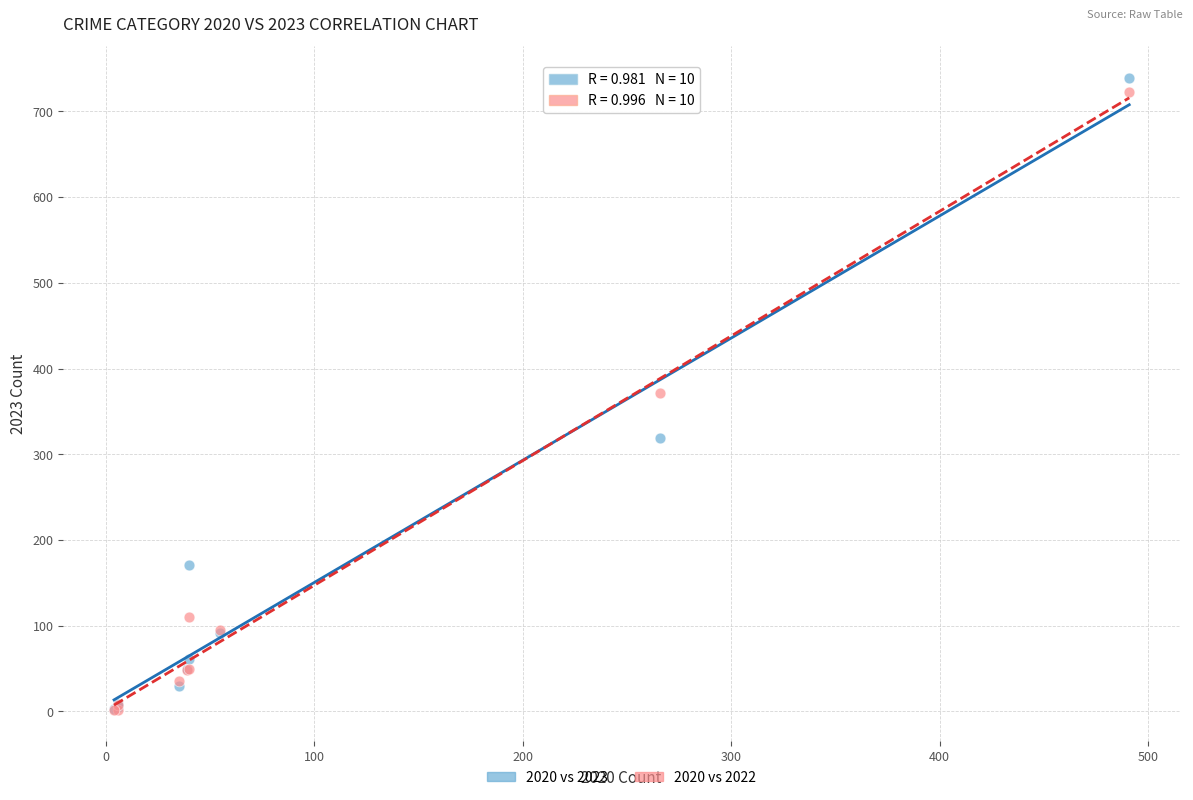

In the 2020 vs 2022 series, what Y value is closest to 362?

372